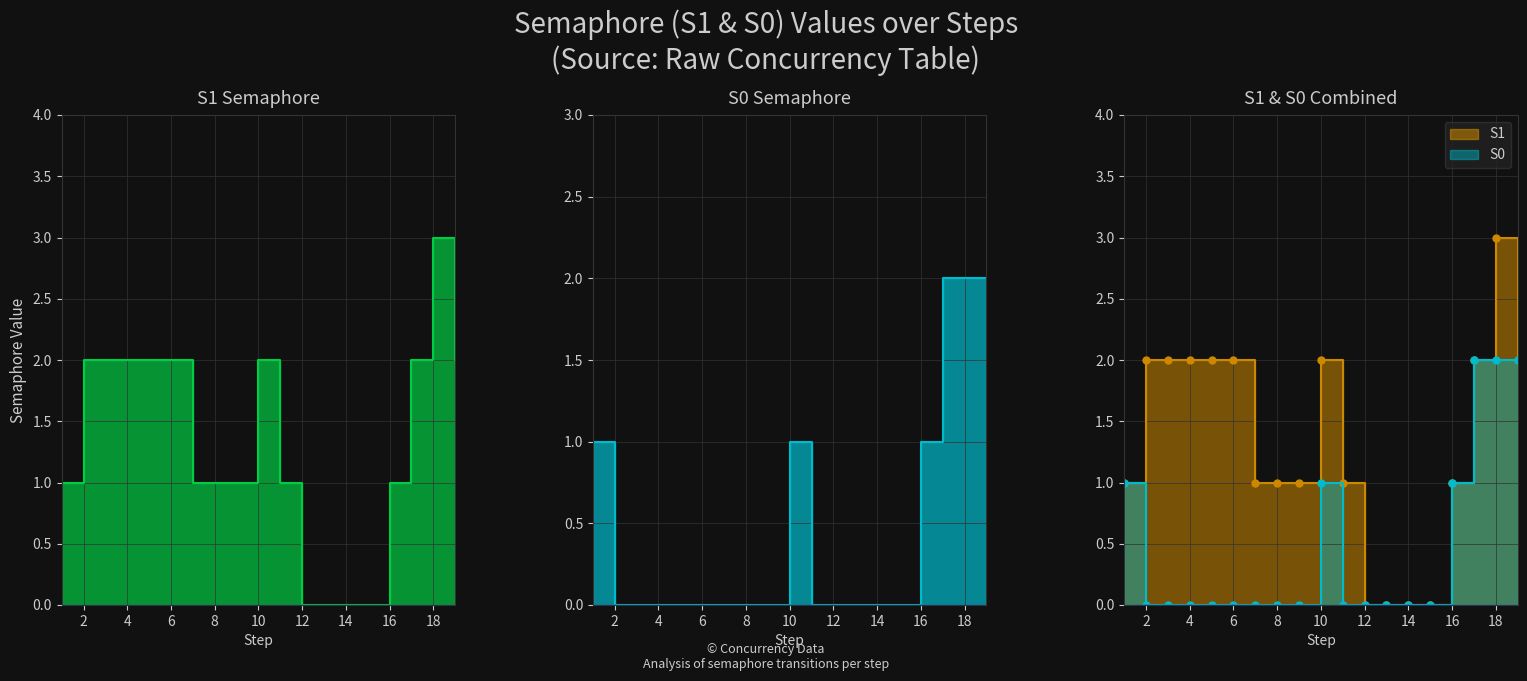

The value of S1 at 15 is 2. True or false?

False